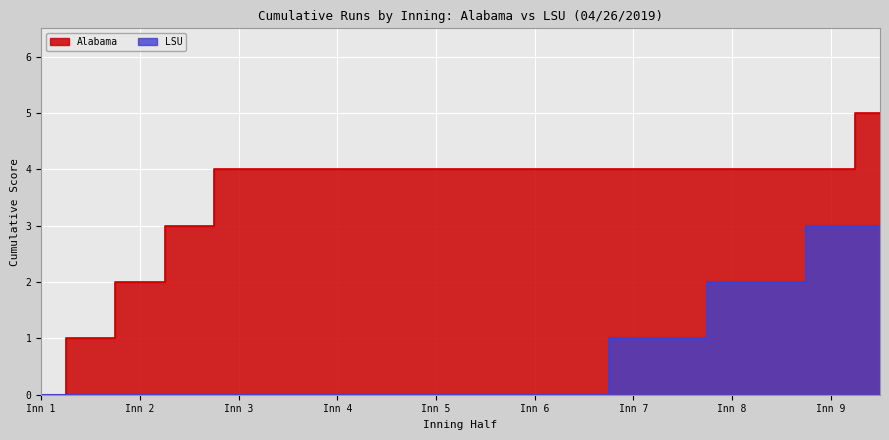

How many Alabama values are between 4 and 5?

14